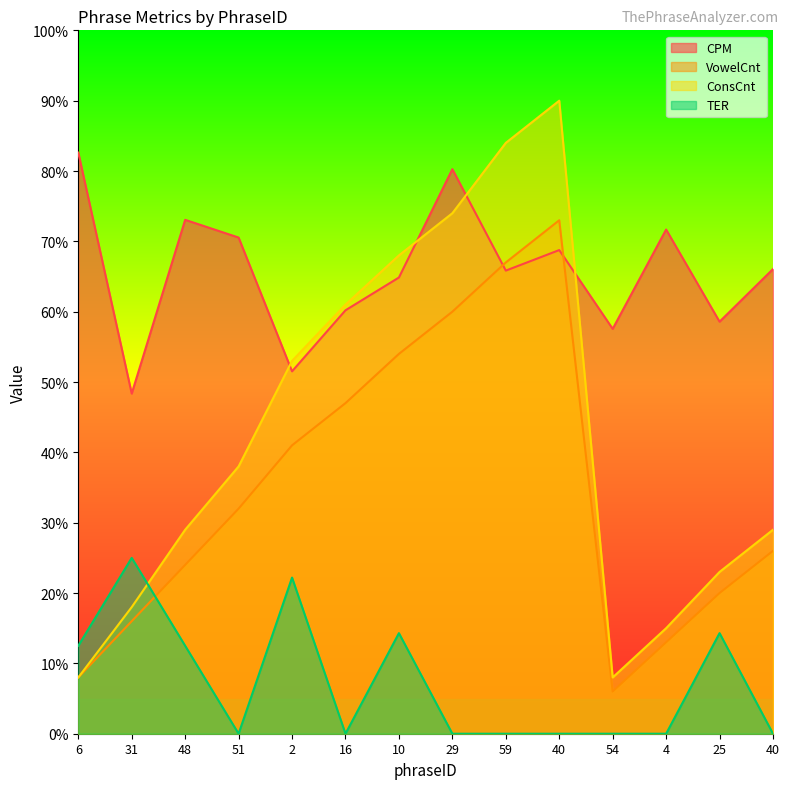

Where do TER and VowelCnt first cross each other?

31 and 48